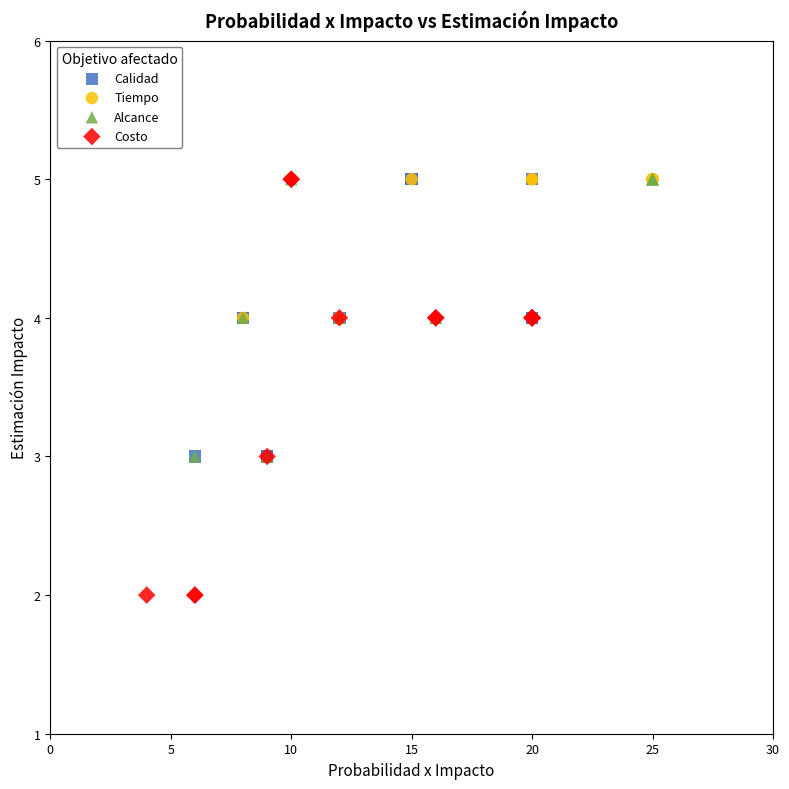

Which series contains the lowest Y value?

Costo